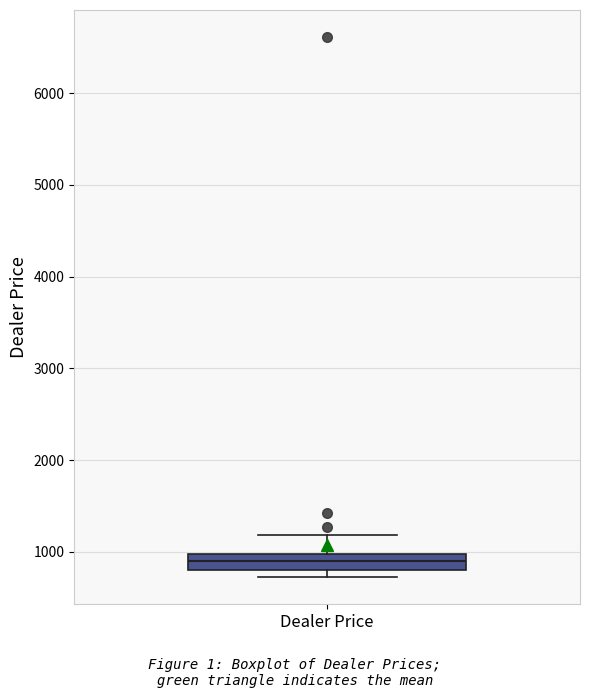

Transcribe this box plot: give where the median line is, the range the box spans, and where the two whiskers end, as read against the y-axis. The values are not printed on the chart, so give them approximately, as read against the axis.

median 900, box 800 to 1000, whiskers 700 to 1200